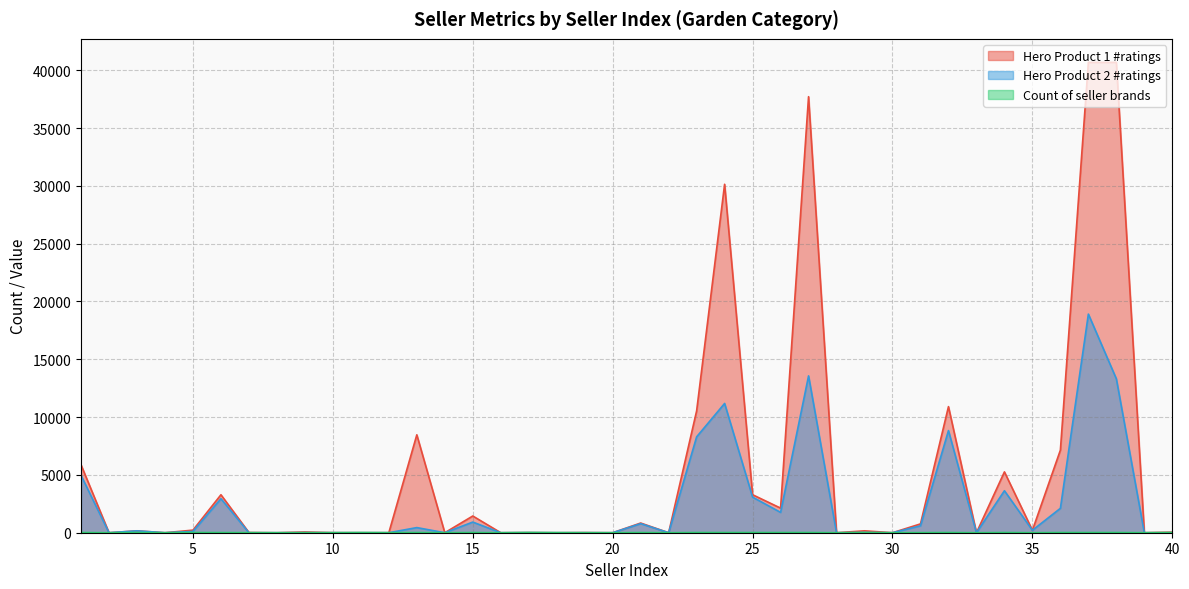

Where do Hero Product 1 #ratings and Count of seller brands first cross each other?

3 and 4